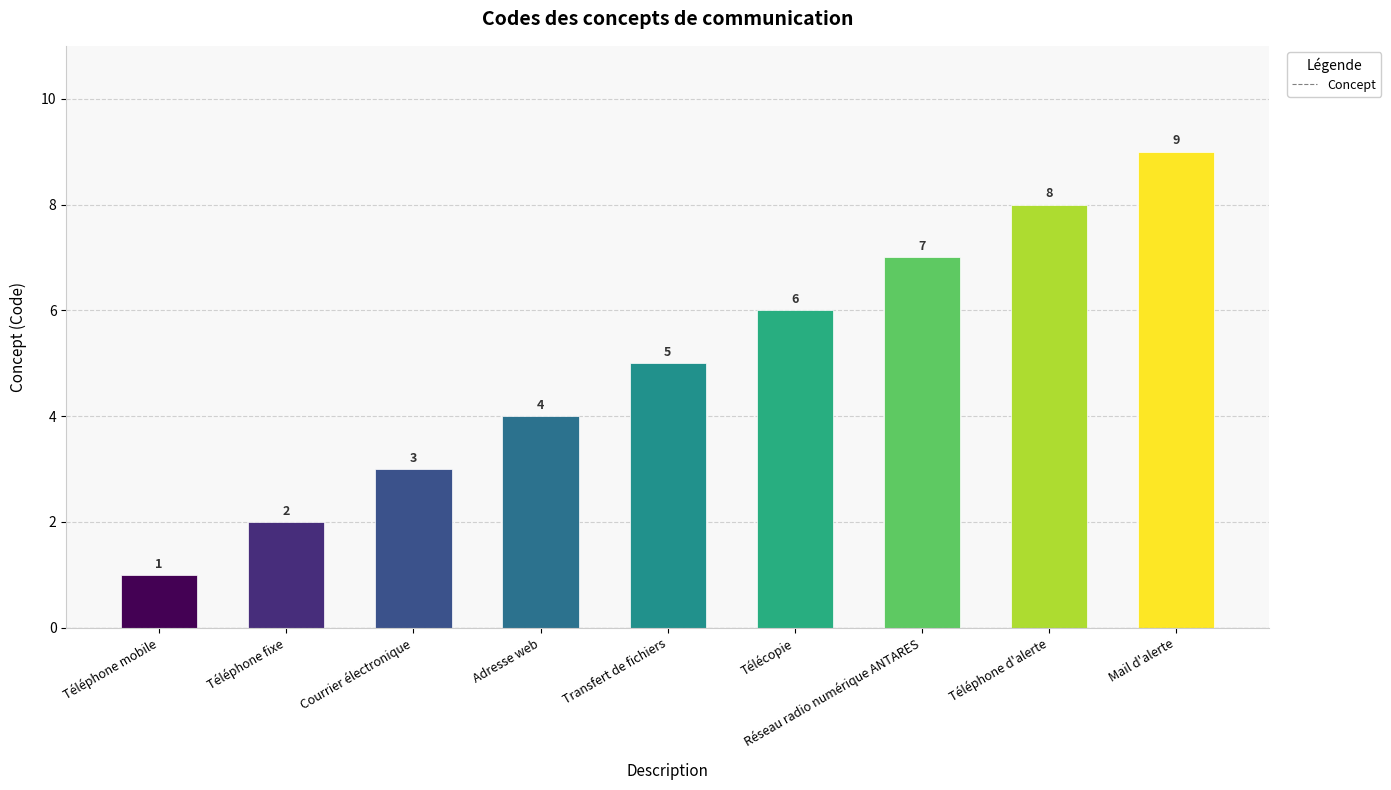

What is the difference between the maximum and minimum values?

8